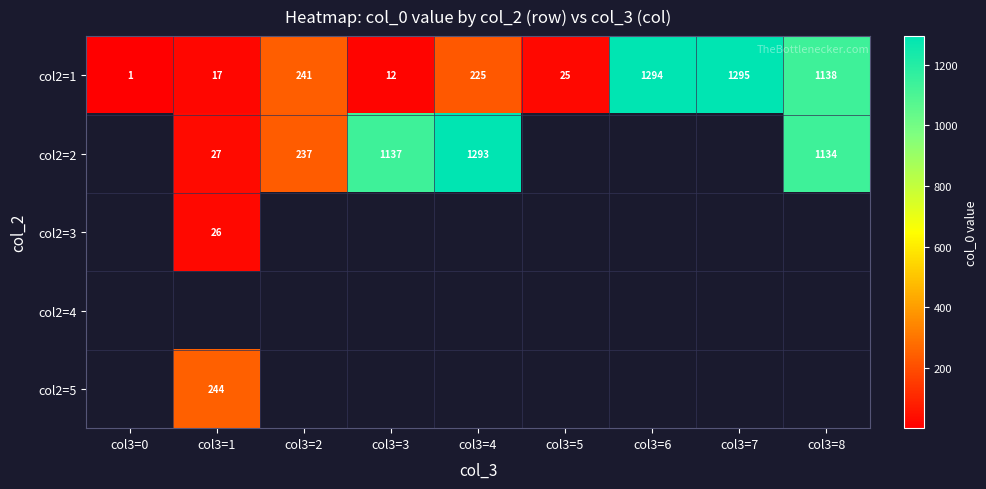

At which label does col2=1 reach its peak?

col3=7